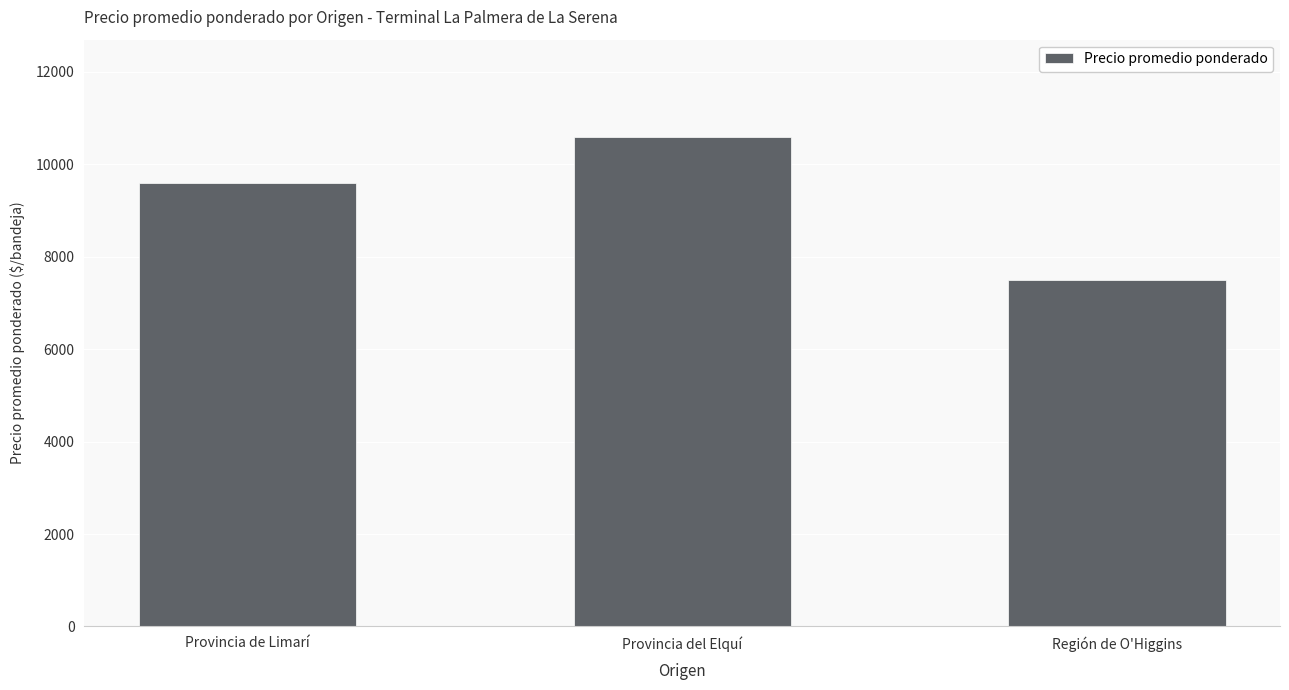

Where is the data nearest to the value 9041?

Provincia de Limarí